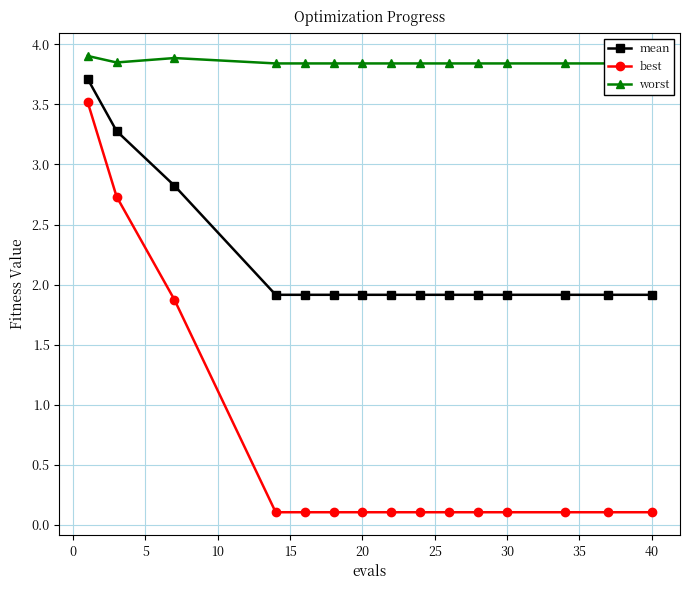

What is the difference between the maximum and minimum values in the mean series?

1.8